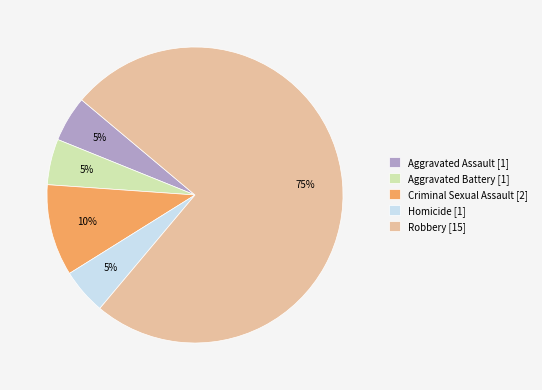

To the nearest percent, what is the average slice percentage?

20%